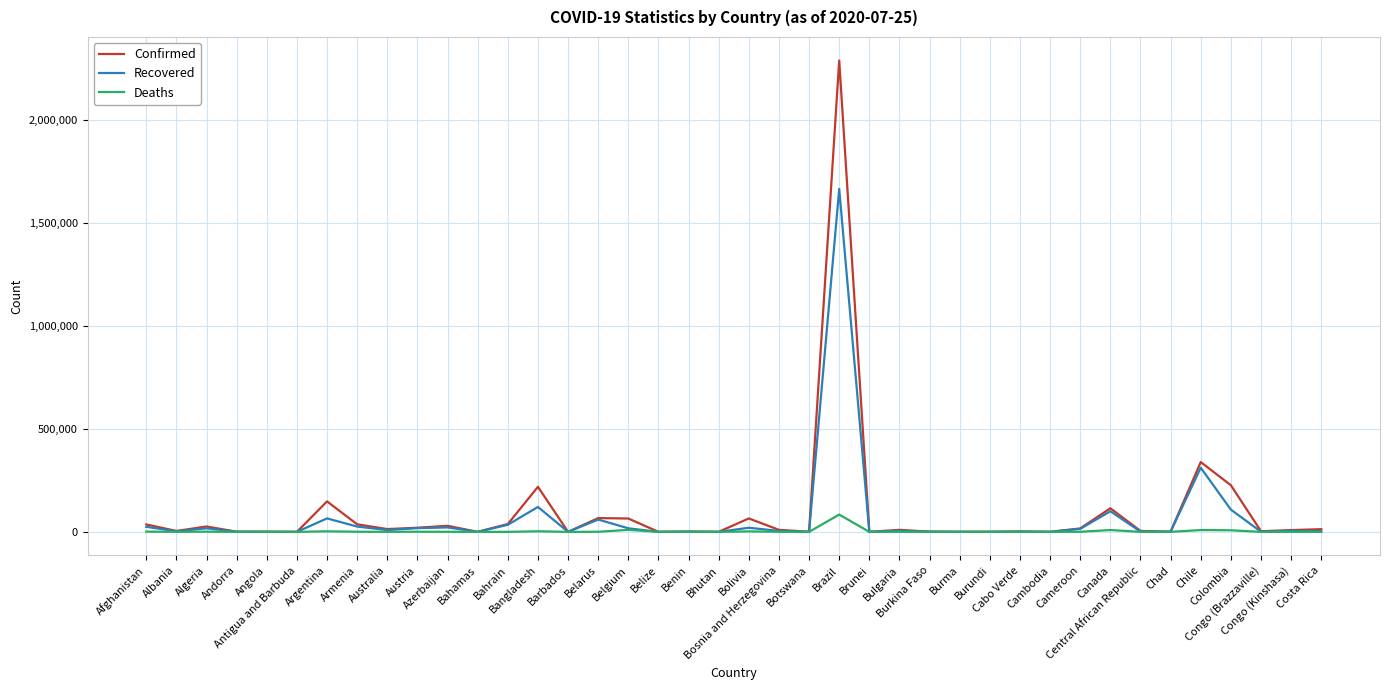

What is the average value of the Confirmed series?

95278